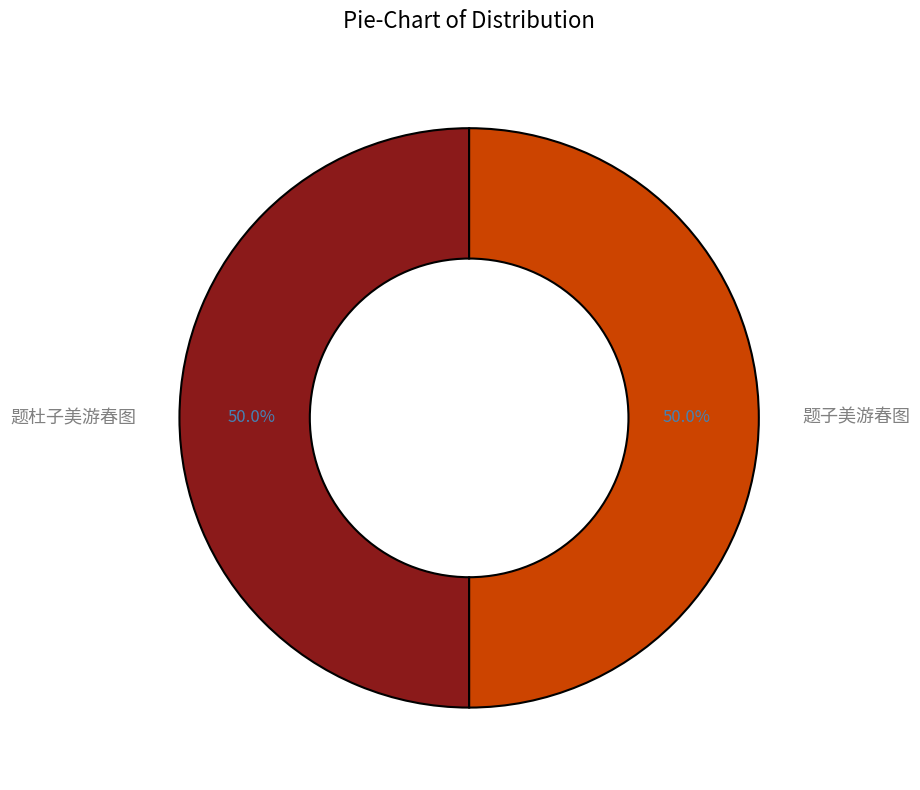

What percentage do 题杜子美游春图 and 题子美游春图 together represent?

100.0%